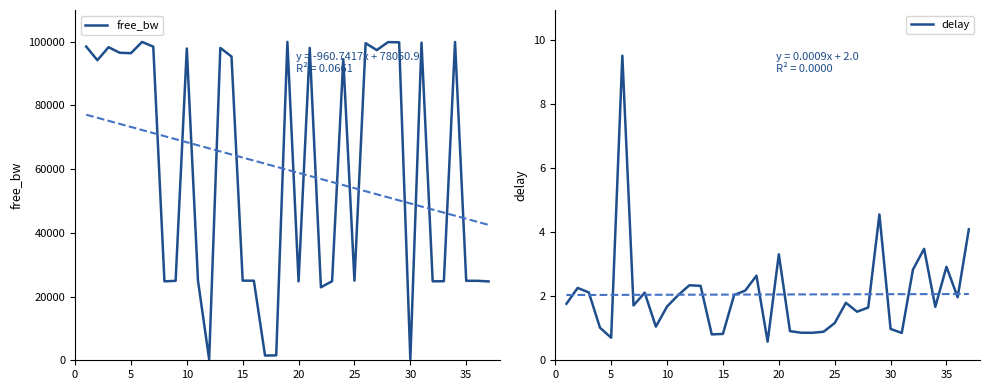

List the series in order of their peak value, lowest first.

delay, free_bw